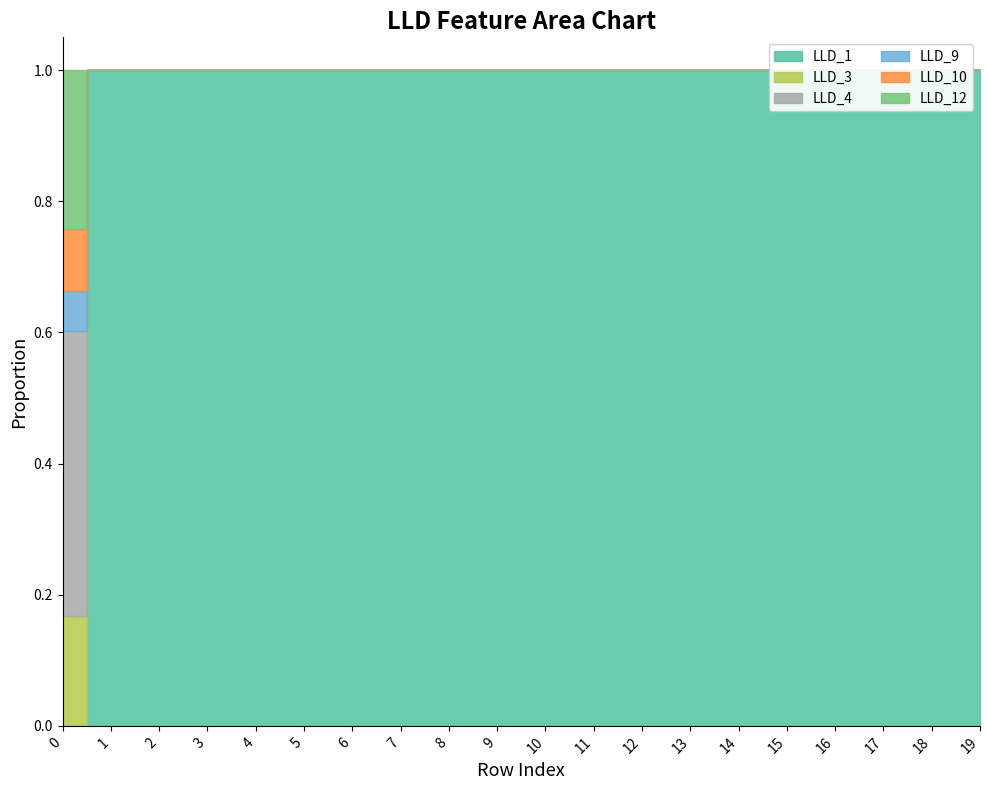

Is the value of LLD_9 at 2 greater than the value of LLD_3 at 17?

No